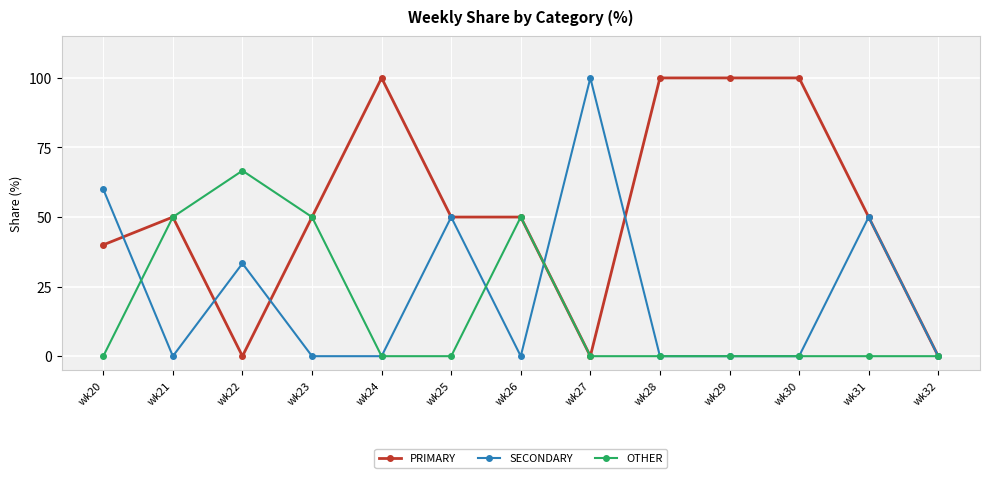

What are all the series names shown in the legend?

PRIMARY, SECONDARY, OTHER